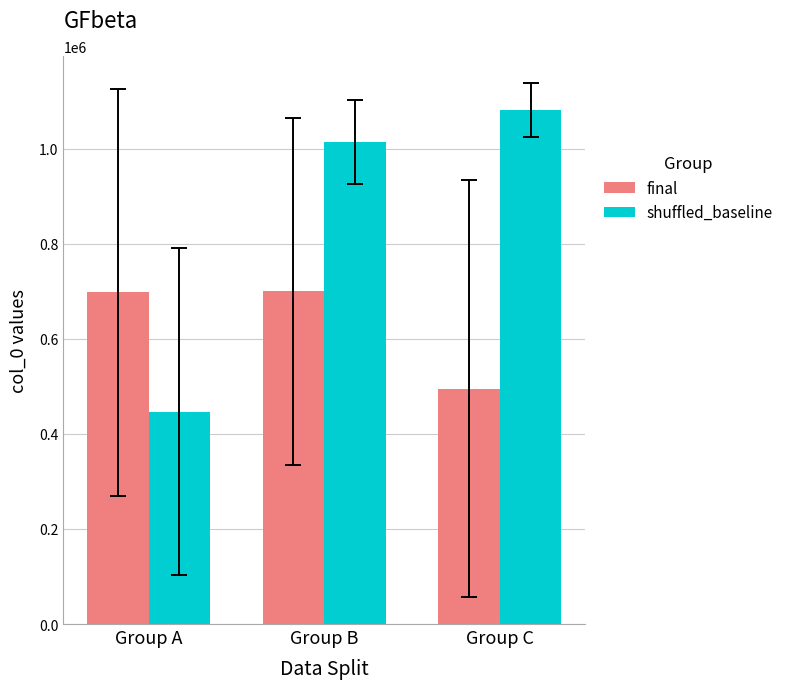

Does the chart contain any negative values?

No